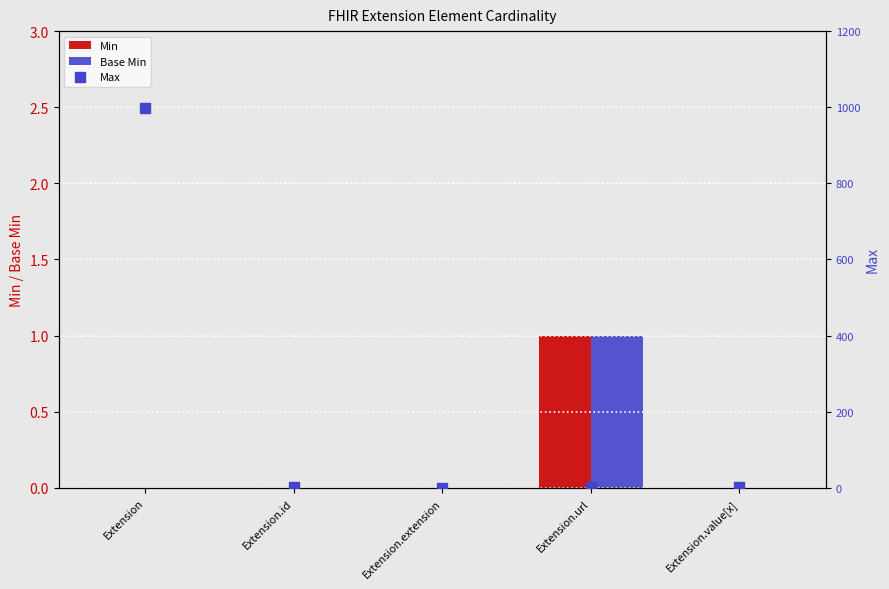

What are all the series names shown in the legend?

Min, Base Min, Max